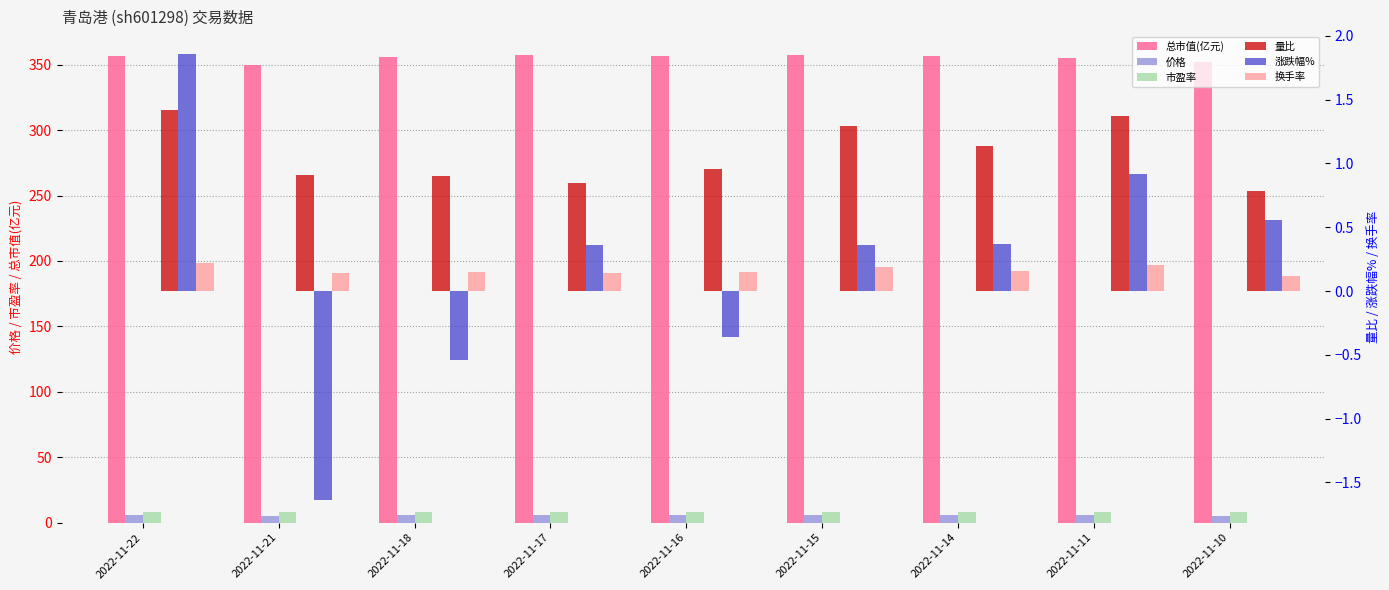

Does the chart contain stacked bars?

No